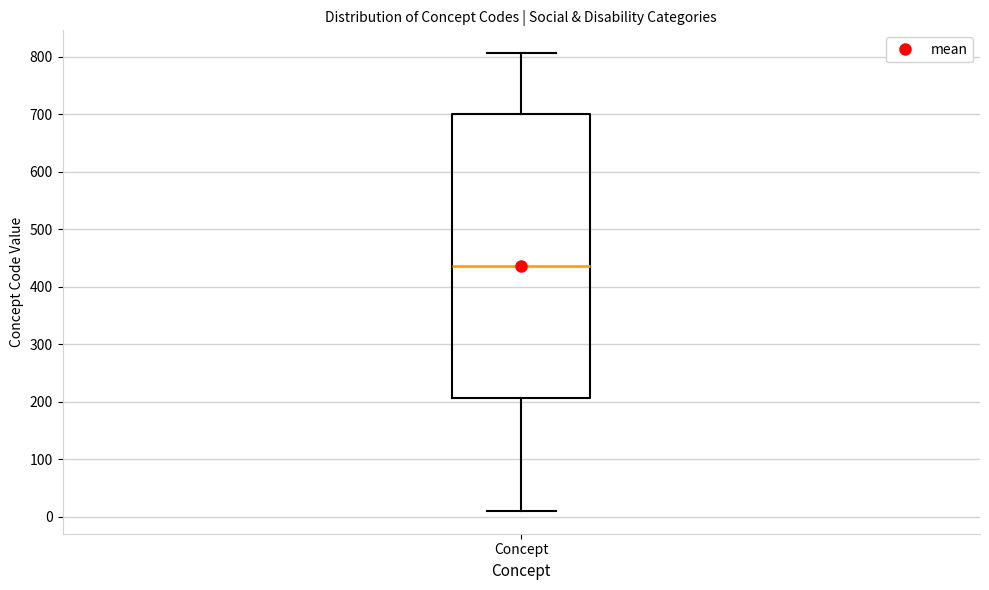

Where does the lower whisker of the box for Concept end on the y-axis? The values are not printed on the chart, so give them approximately, as read against the axis.

10